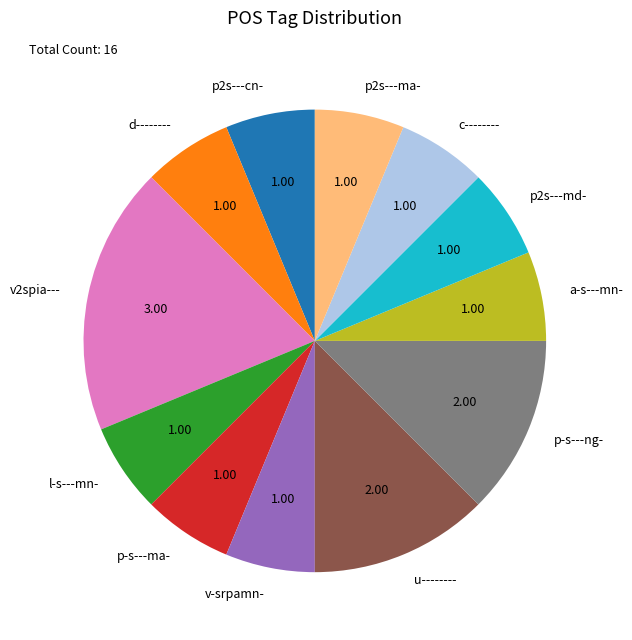

What is the ratio of the value at p-s---ng- to the value at c--------?

2.0